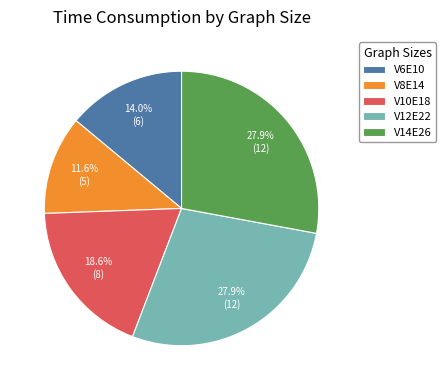

To the nearest percent, what is the difference between the largest and smallest slice percentages?

16%